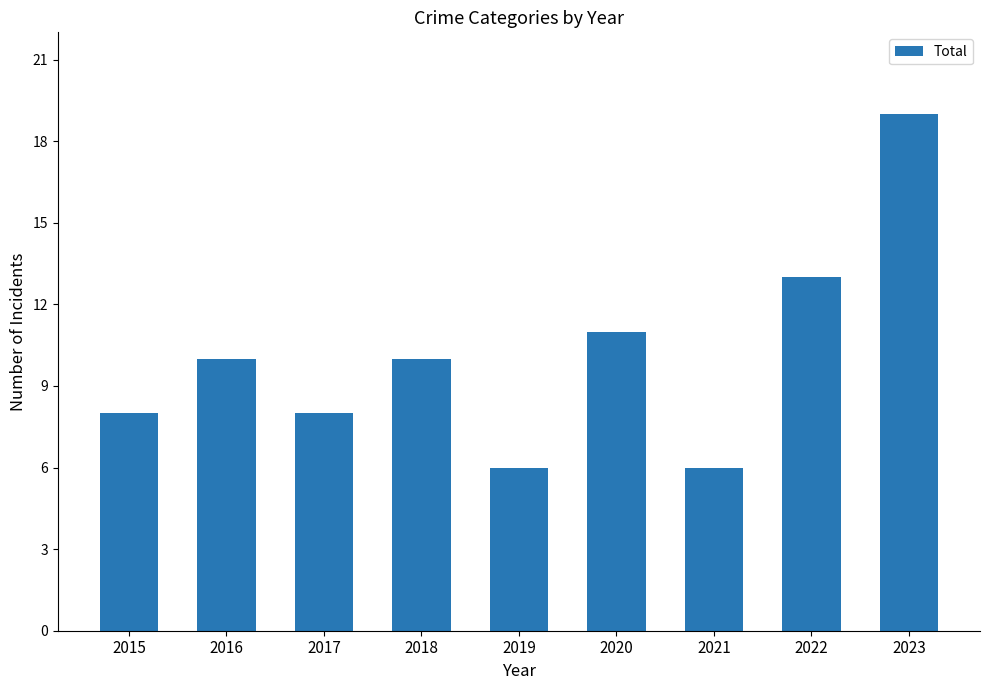

Which label corresponds to the largest value in the chart?

2023